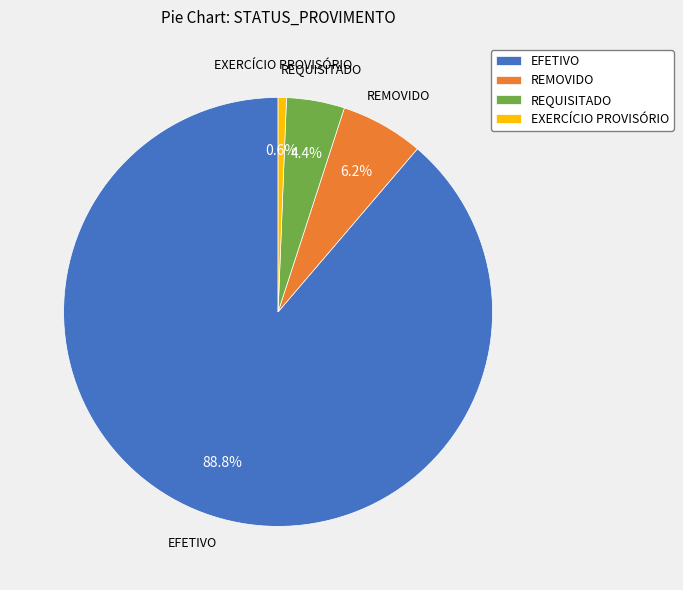

Which slice is the smallest?

EXERCÍCIO PROVISÓRIO